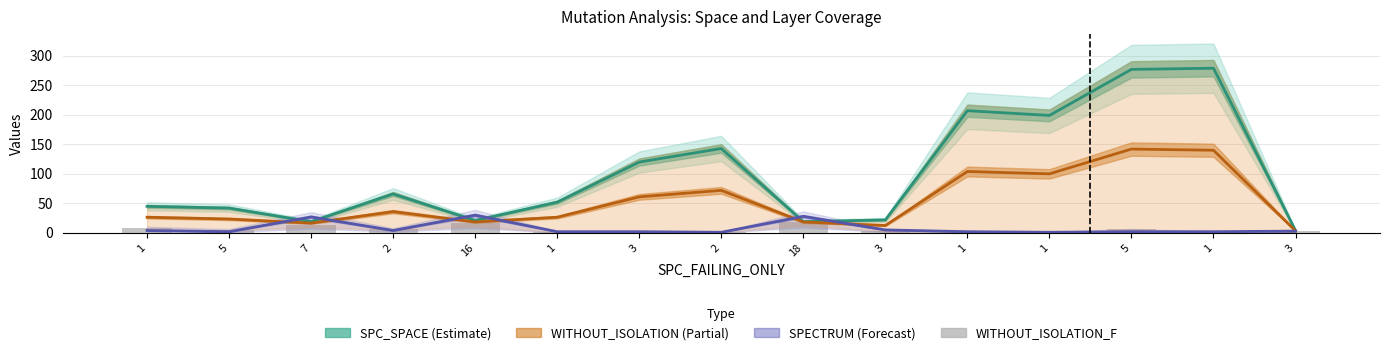

The chart shows a value of 4 at 3. True or false?

False